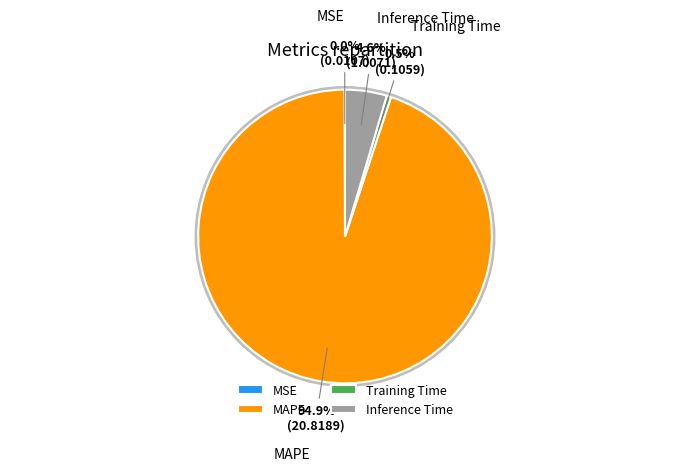

How many slices are in this pie chart?

4